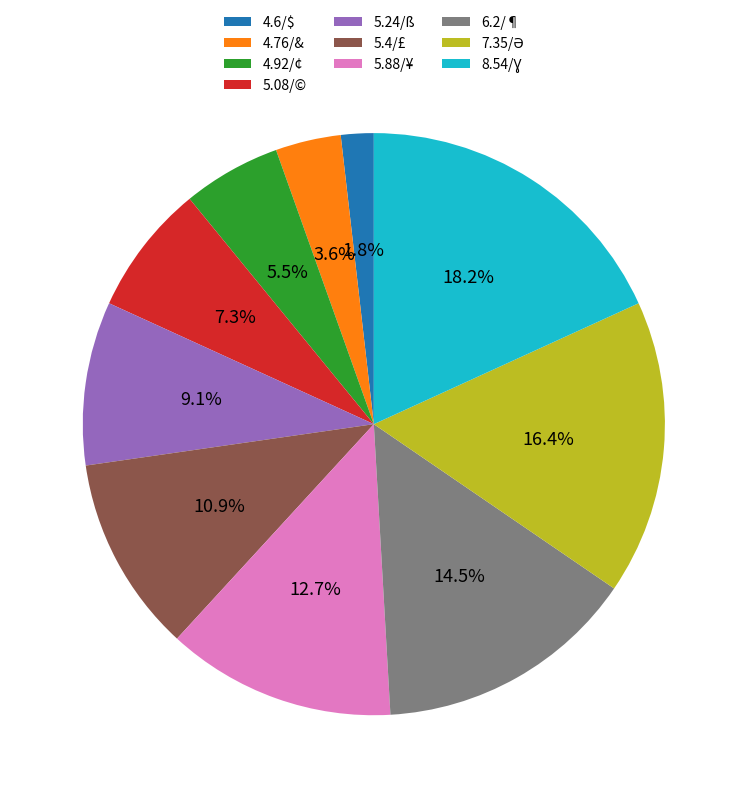

How many slices are in this pie chart?

10